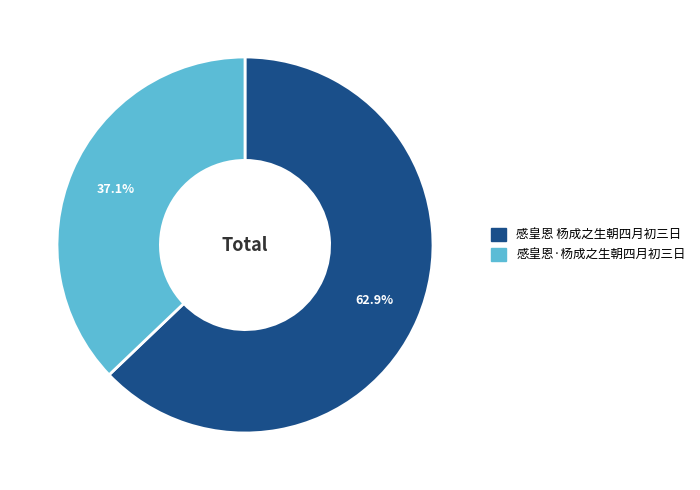

How many segments does this pie chart have?

2